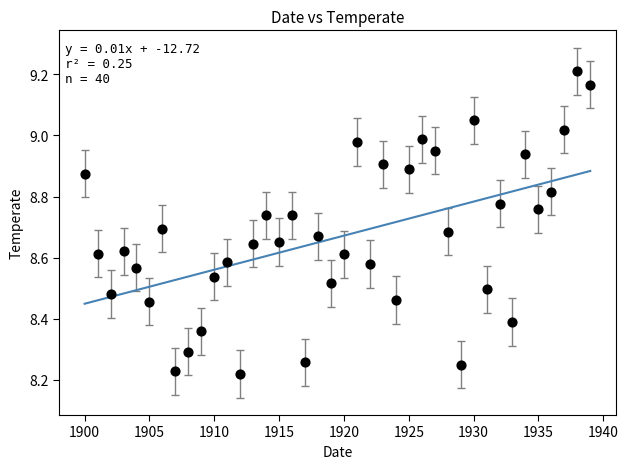

What is the range of Y values (max minus min)?

1.0